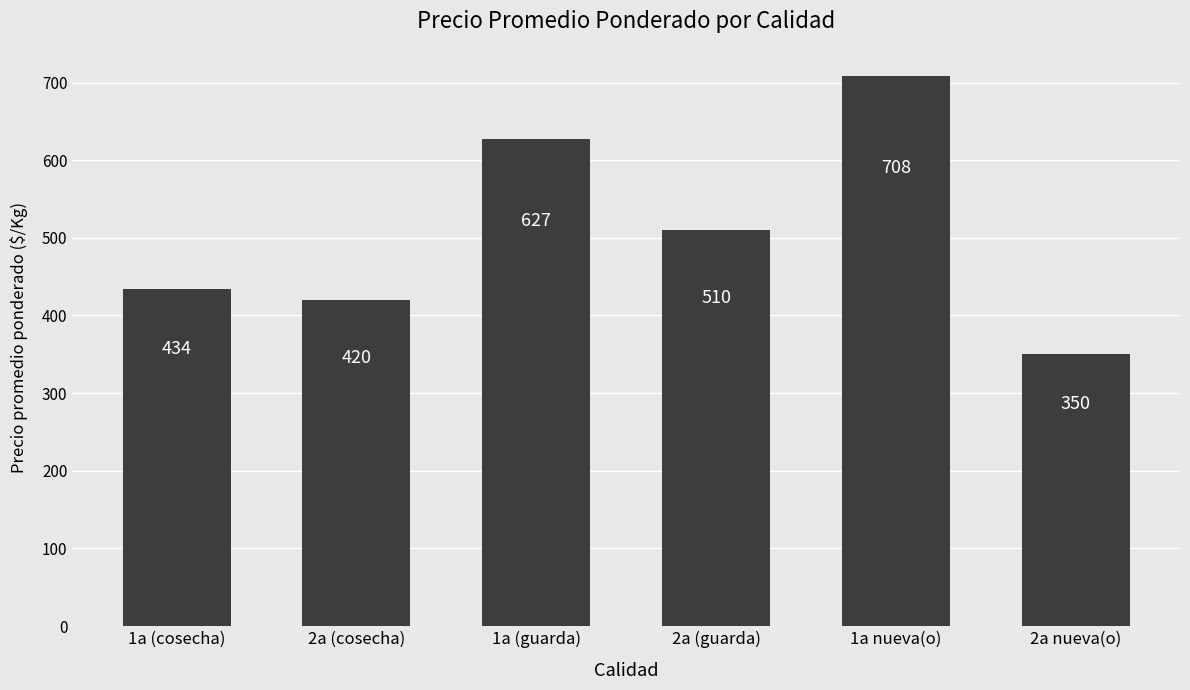

What is the value of the 5th bar from the left?

708